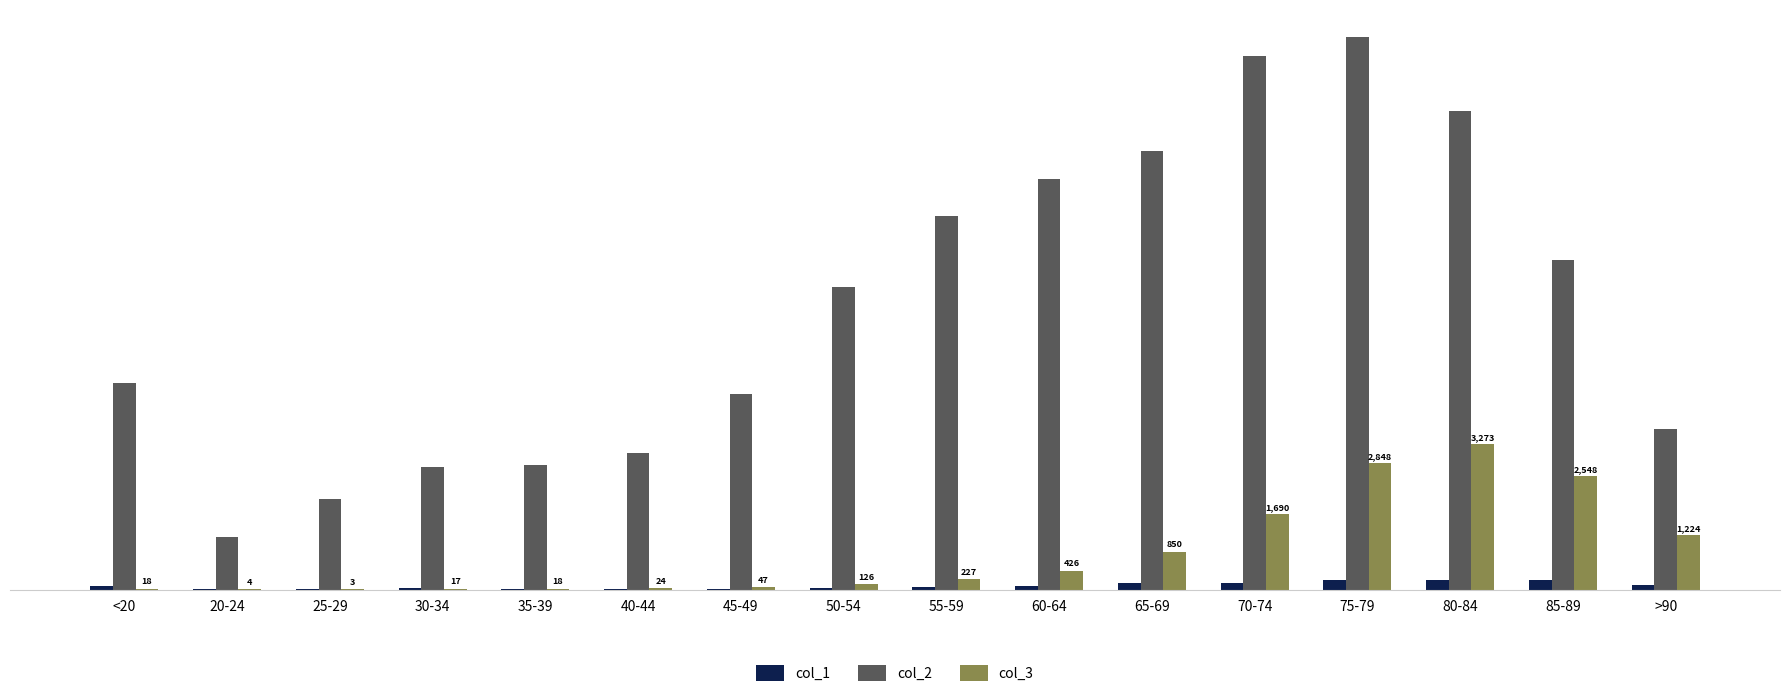

Does the chart contain stacked bars?

No